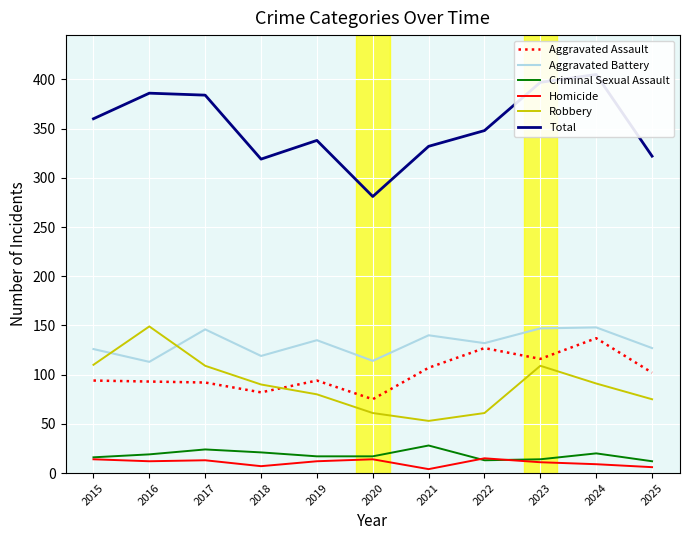

What is the spread (max minus min) of values at 2025?

316